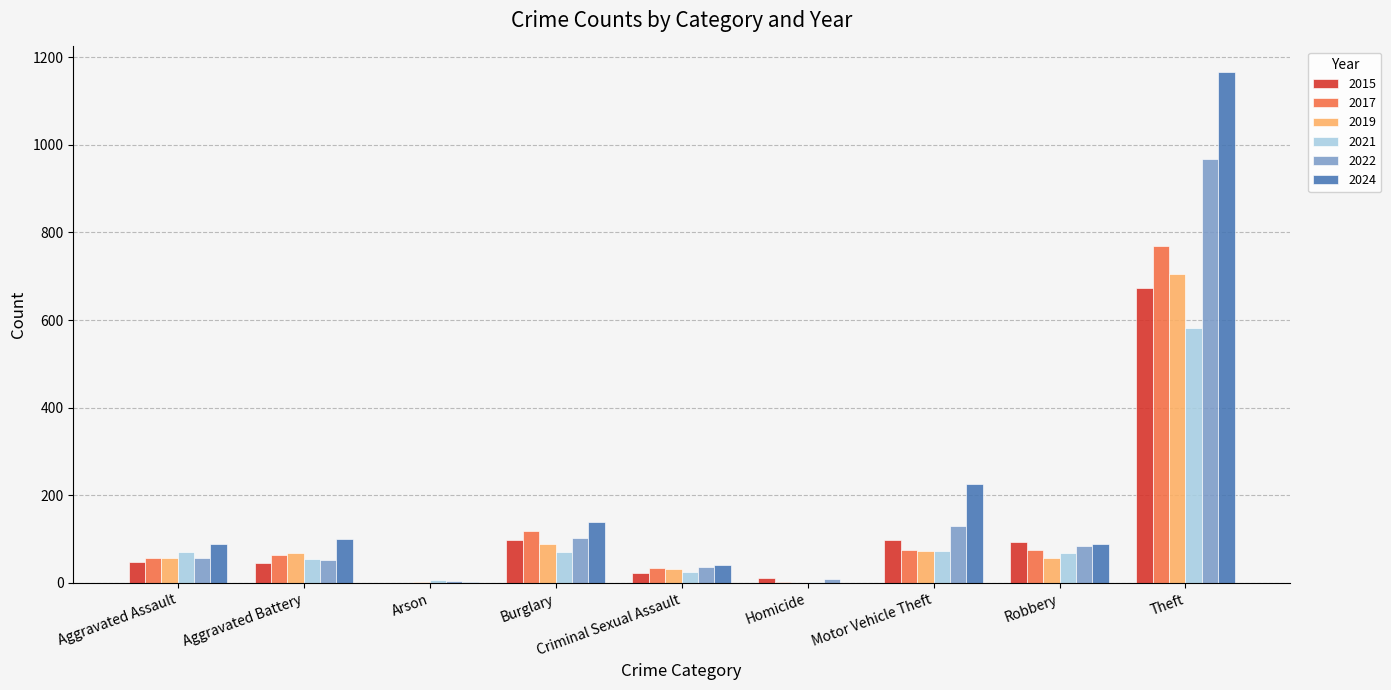

What value does the 2021 series have at Aggravated Assault?

71